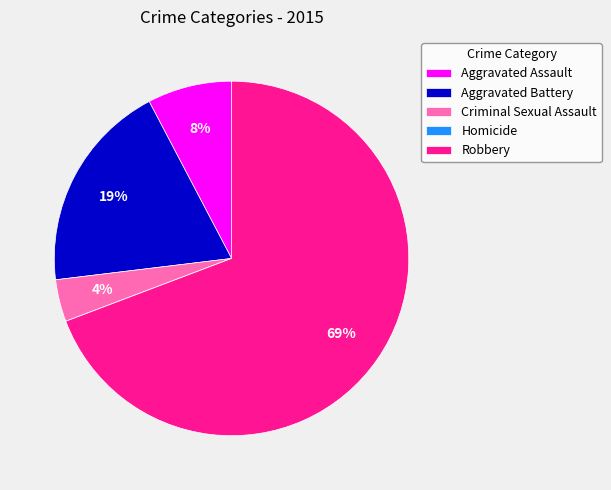

Is it true that Robbery is 69% of the pie?

True